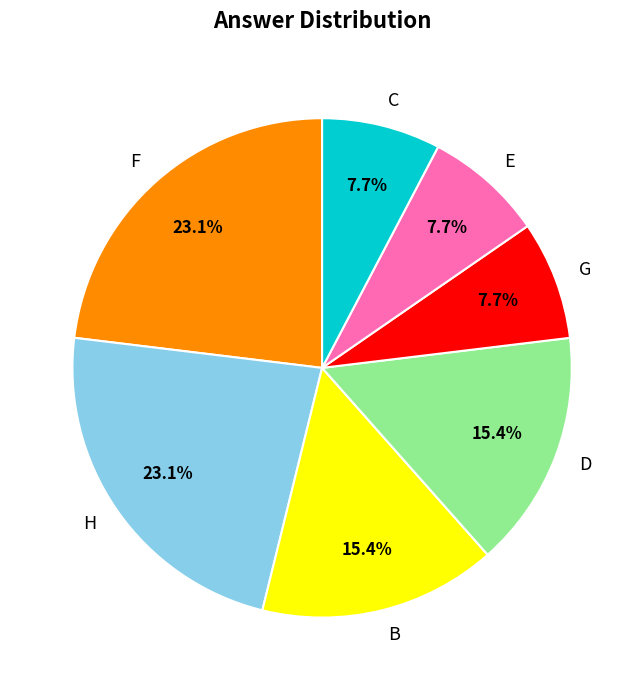

To the nearest percent, what portion does F represent?

23%